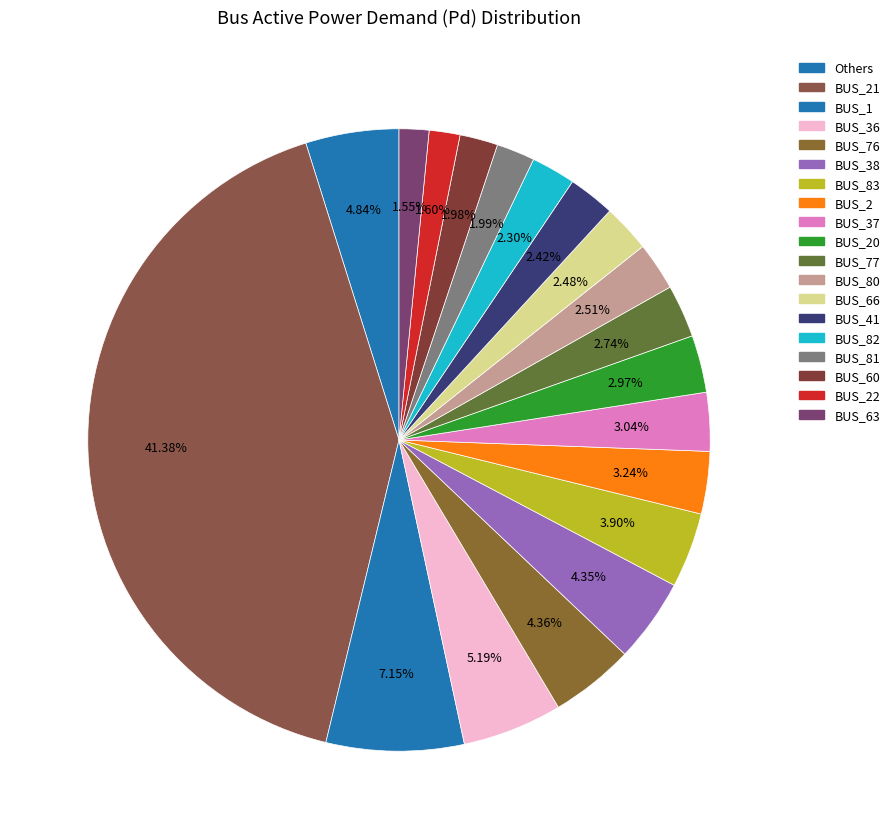

Is there any slice that represents more than half of the pie?

No